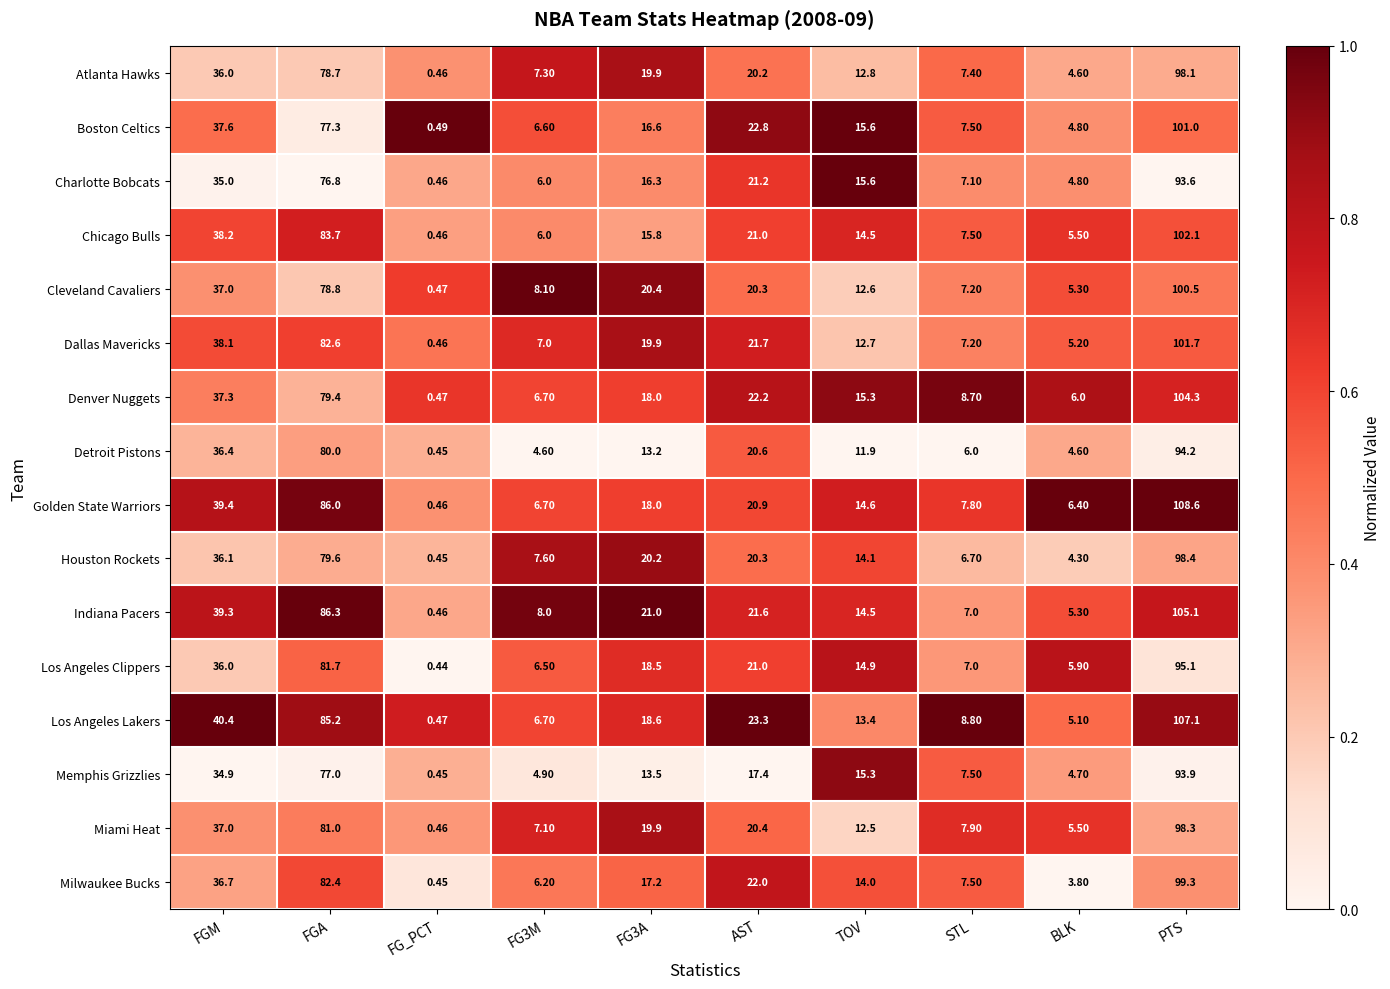

Rank the series by their maximum value, from lowest to highest.

Charlotte Bobcats, Memphis Grizzlies, Detroit Pistons, Los Angeles Clippers, Atlanta Hawks, Miami Heat, Houston Rockets, Milwaukee Bucks, Cleveland Cavaliers, Boston Celtics, Dallas Mavericks, Chicago Bulls, Denver Nuggets, Indiana Pacers, Los Angeles Lakers, Golden State Warriors